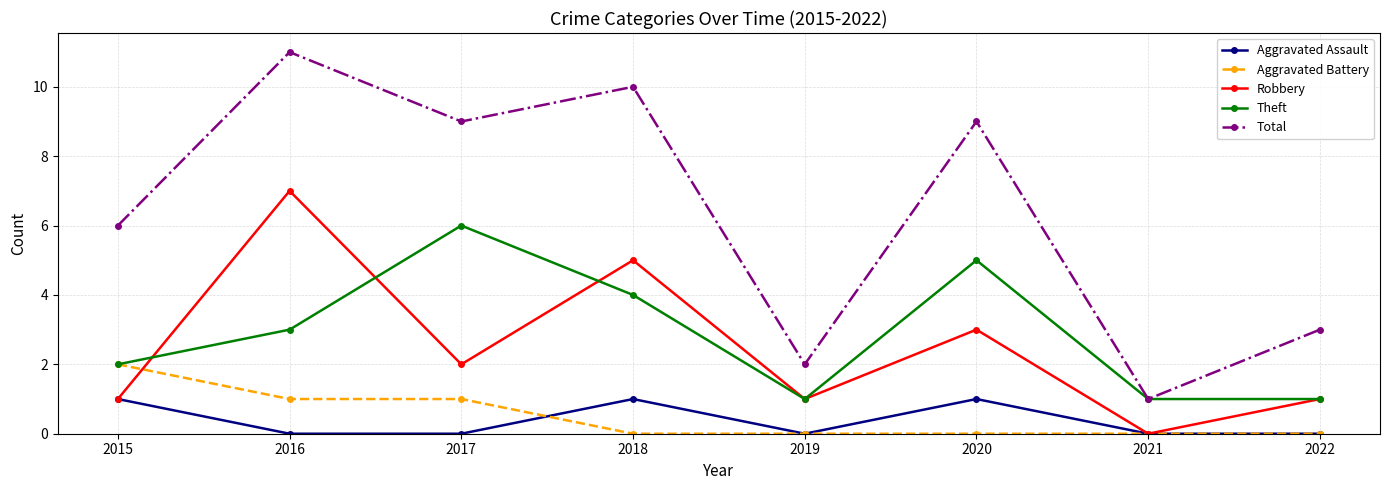

List the series in order of their peak value, highest first.

Total, Robbery, Theft, Aggravated Battery, Aggravated Assault